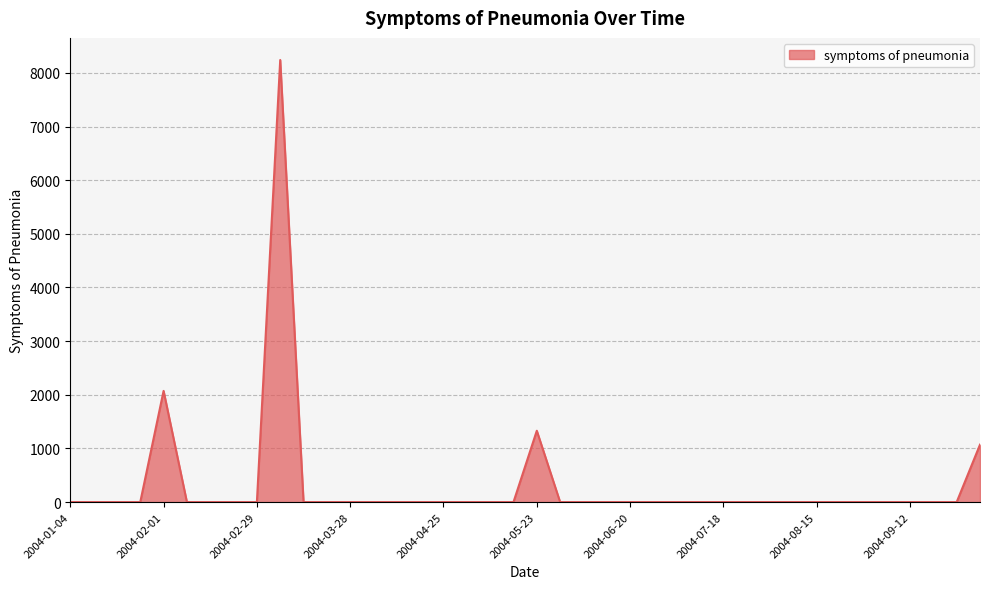

At which label is the value closest to 4120?

2004-02-01